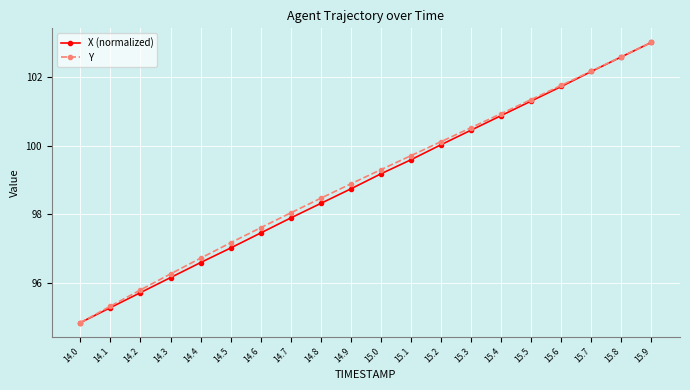

True or false: Y has more than 2 points higher than both neighbors.

False